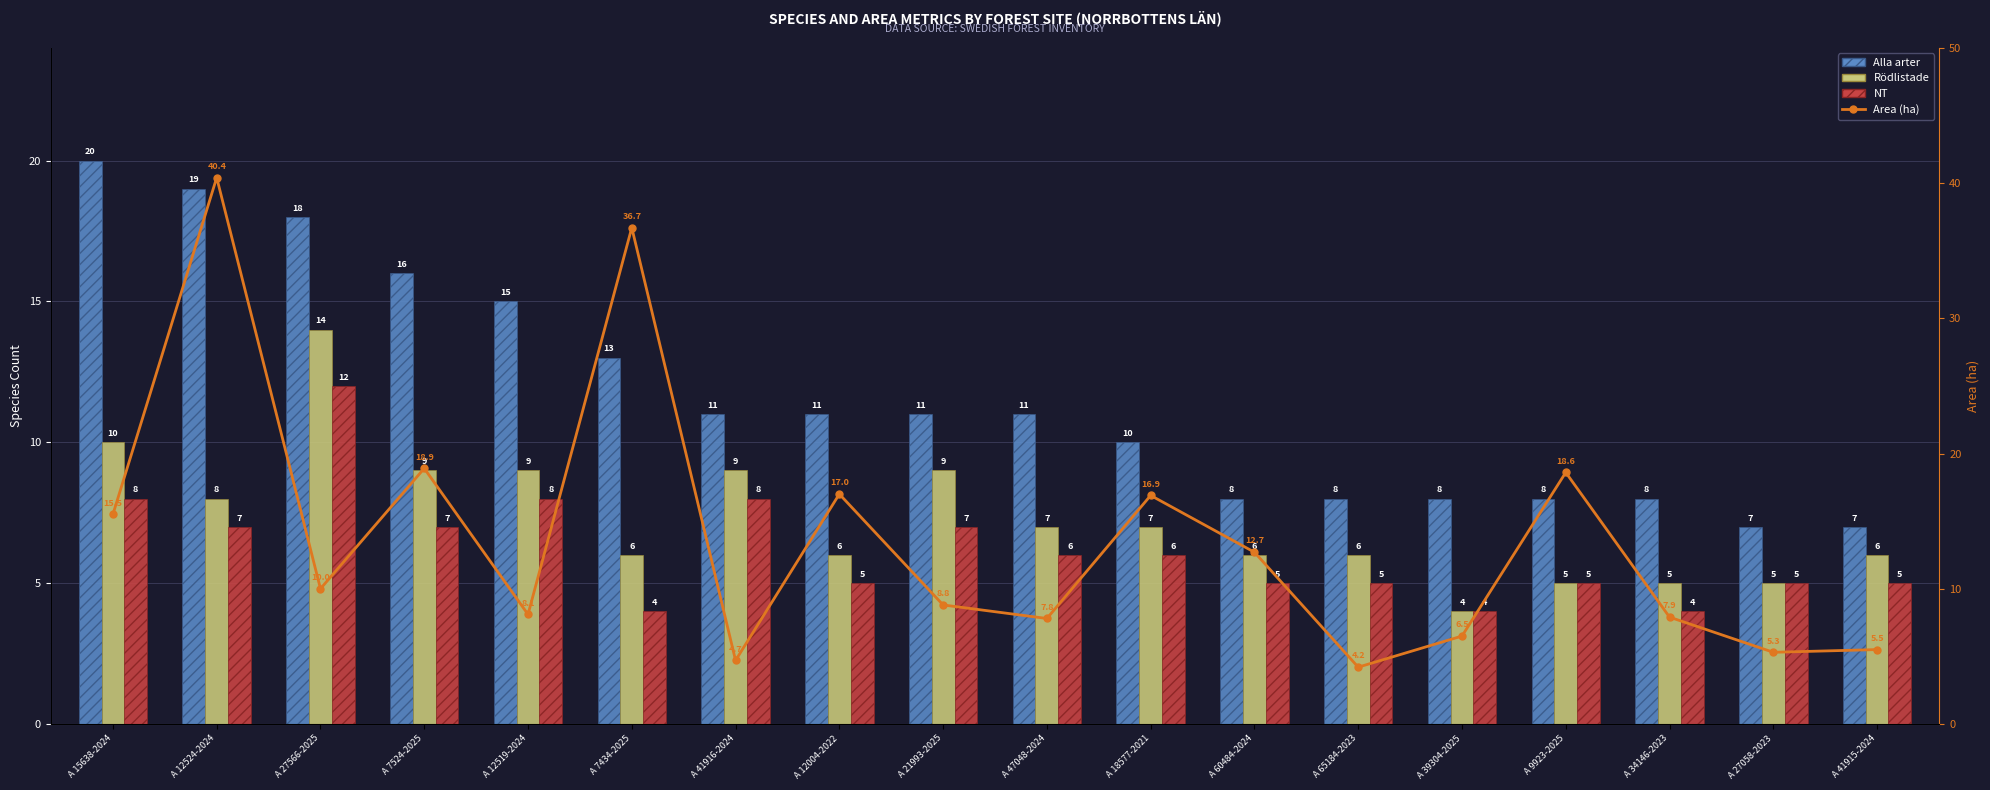

Reading left to right, list all the values displayed in this chart.

Alla arter: 20.0	19.0	18.0	16.0	15.0	13.0	11.0	11.0	11.0	11.0	10.0	8.0	8.0	8.0	8.0	8.0	7.0	7.0
Rödlistade: 10.0	8.0	14.0	9.0	9.0	6.0	9.0	6.0	9.0	7.0	7.0	6.0	6.0	4.0	5.0	5.0	5.0	6.0
NT: 8.0	7.0	12.0	7.0	8.0	4.0	8.0	5.0	7.0	6.0	6.0	5.0	5.0	4.0	5.0	4.0	5.0	5.0
Area (ha): 15.5	40.4	10.0	18.9	8.1	36.7	4.7	17.0	8.8	7.8	16.9	12.7	4.2	6.5	18.6	7.9	5.3	5.5